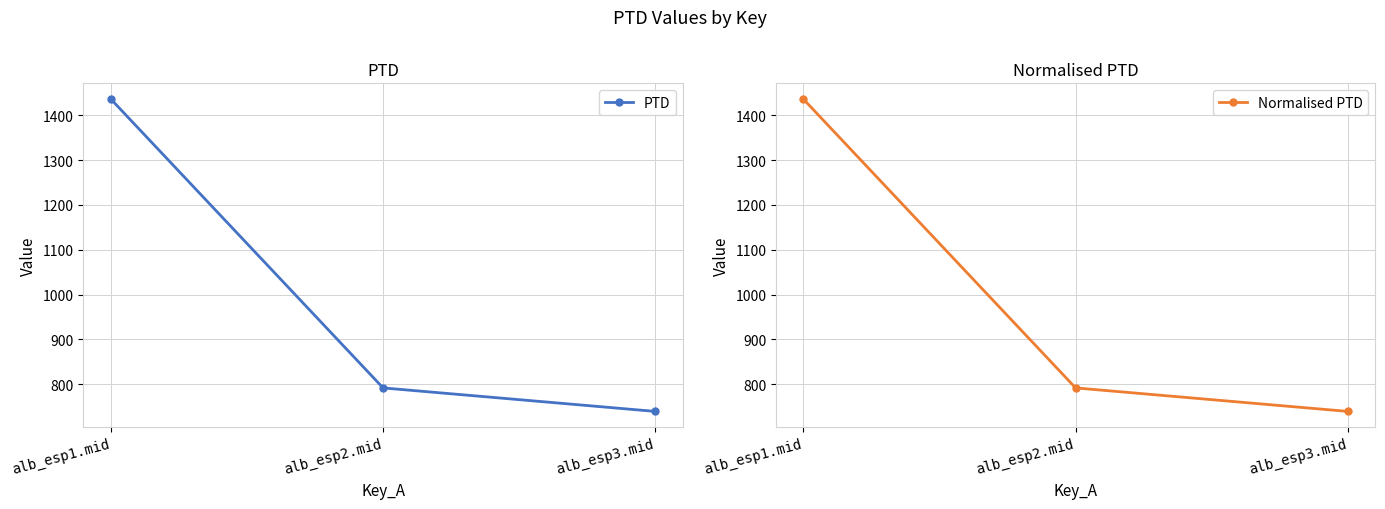

What is the value of the PTD point at the 3rd from the left?

739.3